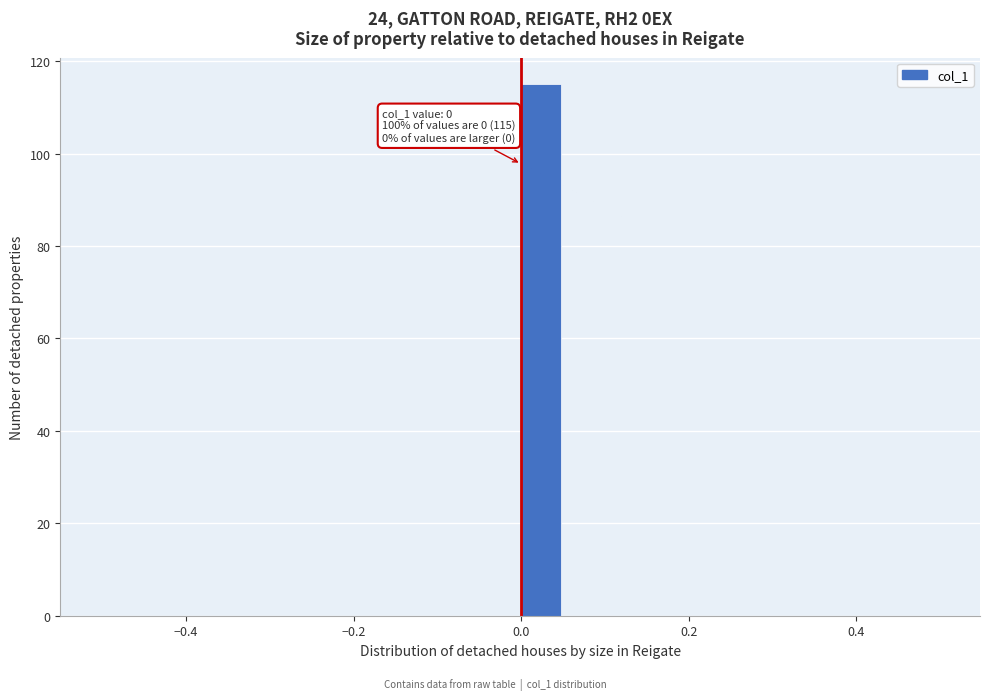

Around what value on the x-axis is the tallest bar? Give the approximate position of its centre, as read against the axis.

0.02